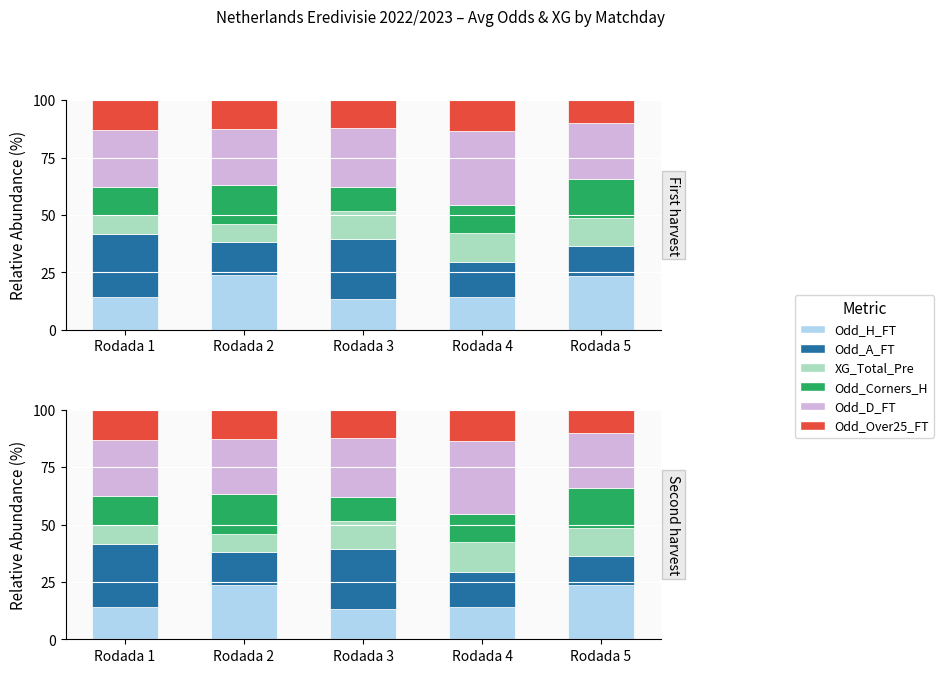

Count the number of data series in this chart.

6